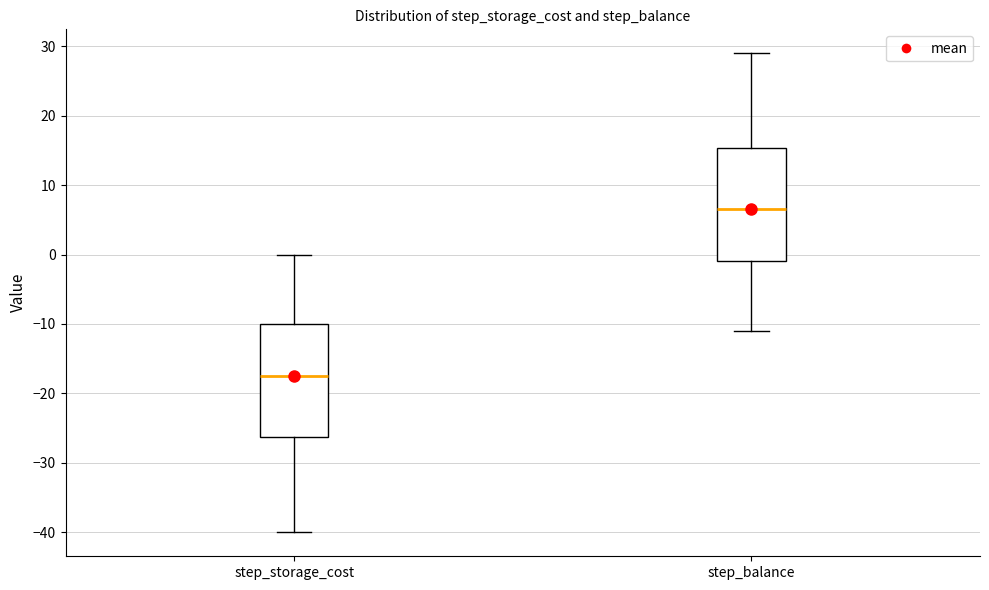

Which box has the lowest median line?

step_storage_cost